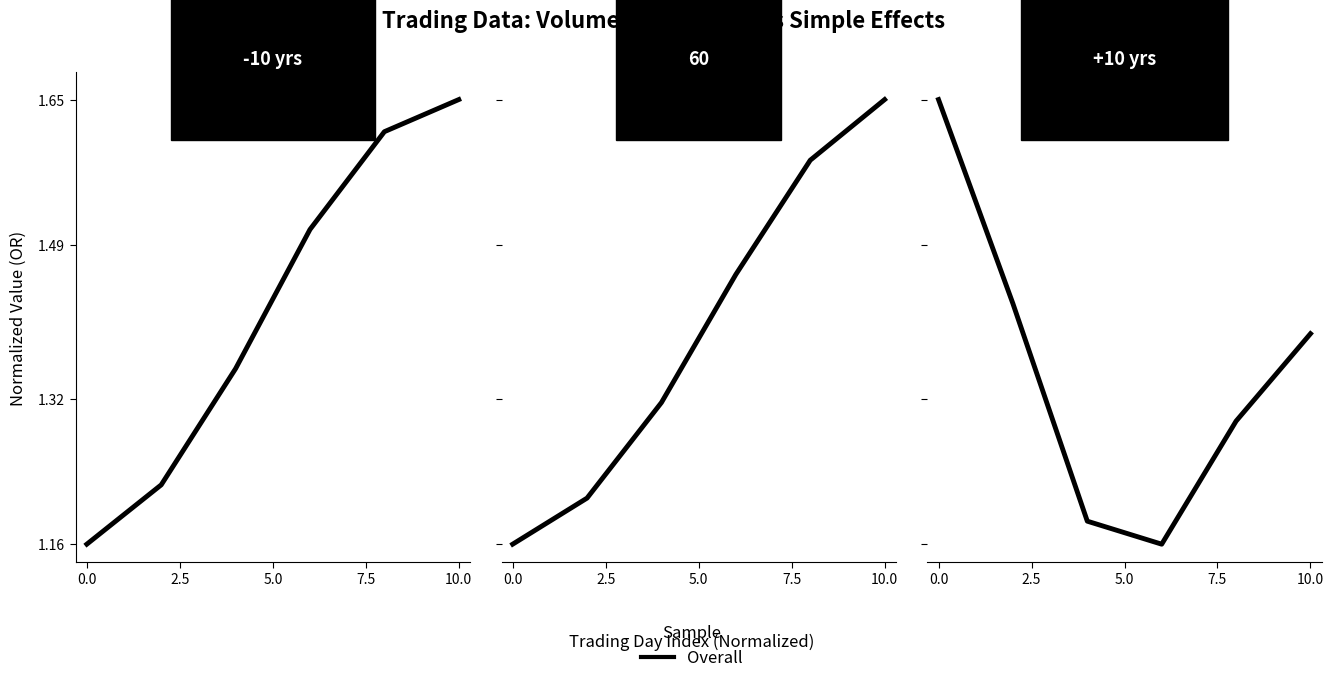

What is the smallest value displayed?

1.2